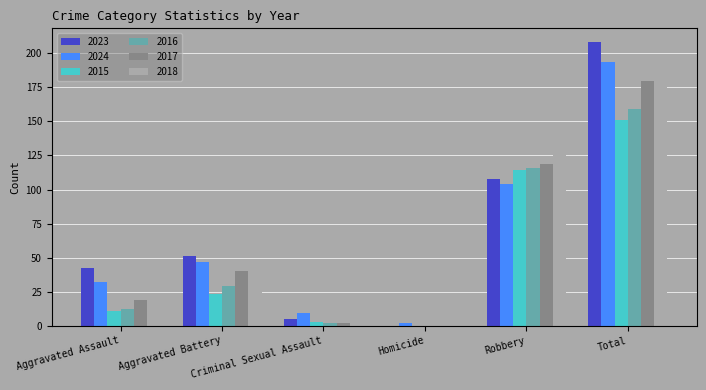

The value of 2018 at Total is 287. True or false?

False